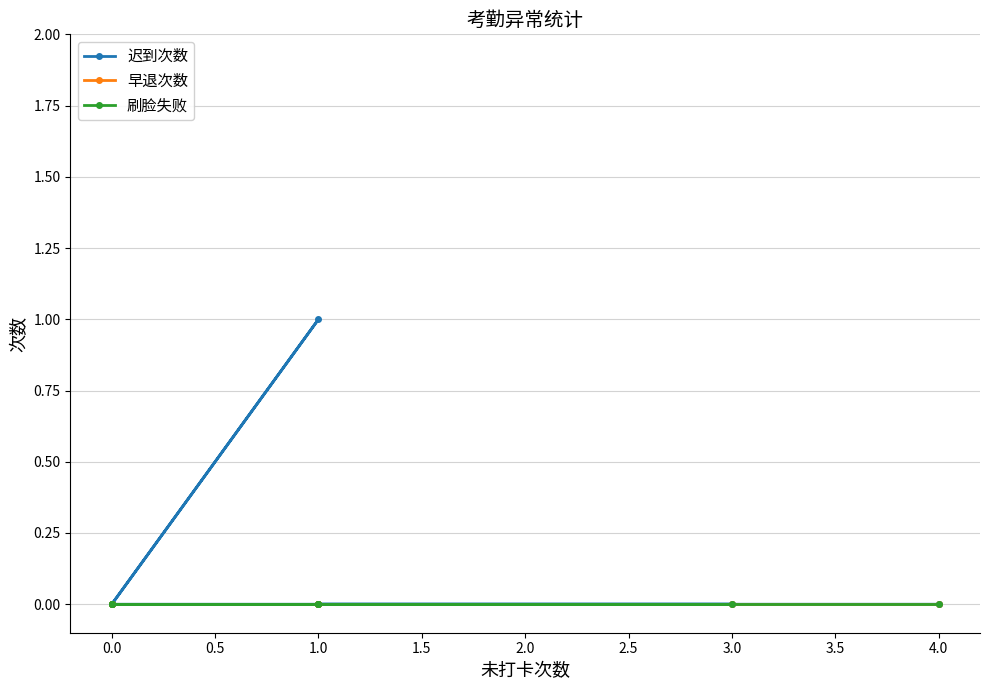

True or false: 早退次数 has more than 2 interior local peaks.

False